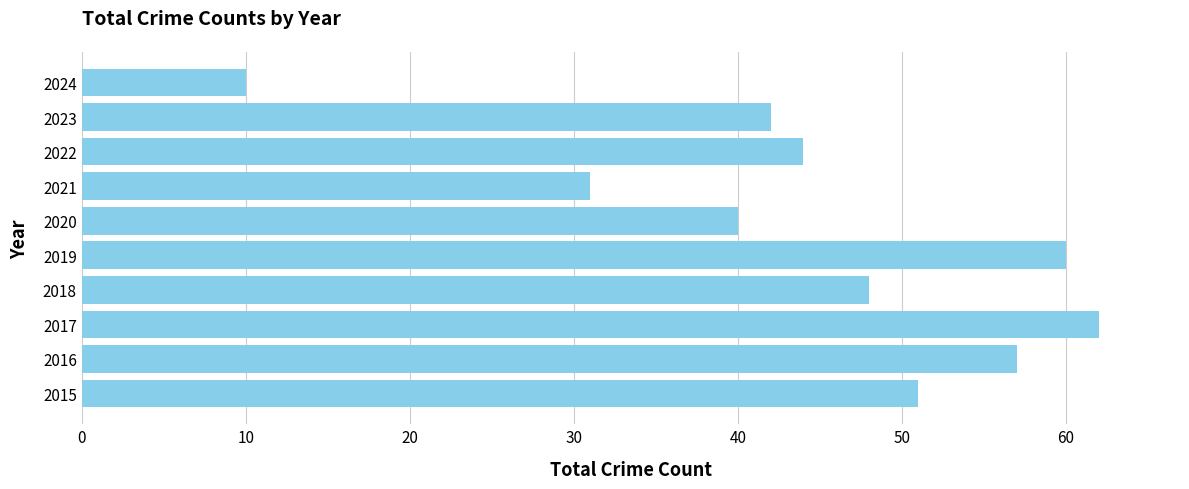

How many data points are less than 48?

5